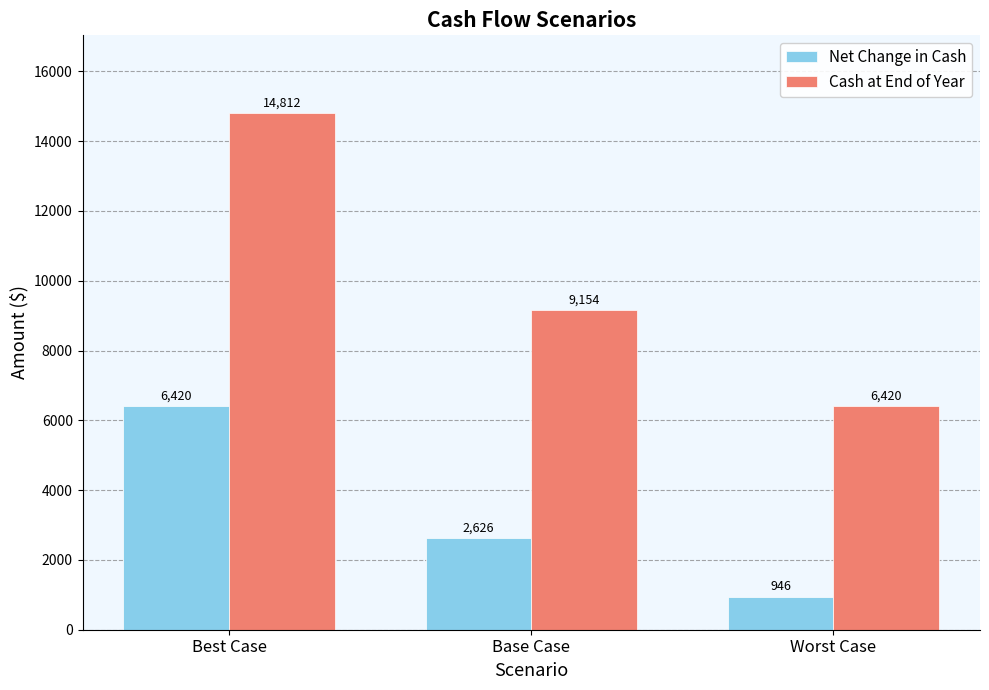

What is the difference between the Net Change in Cash values at Base Case and Best Case?

3794